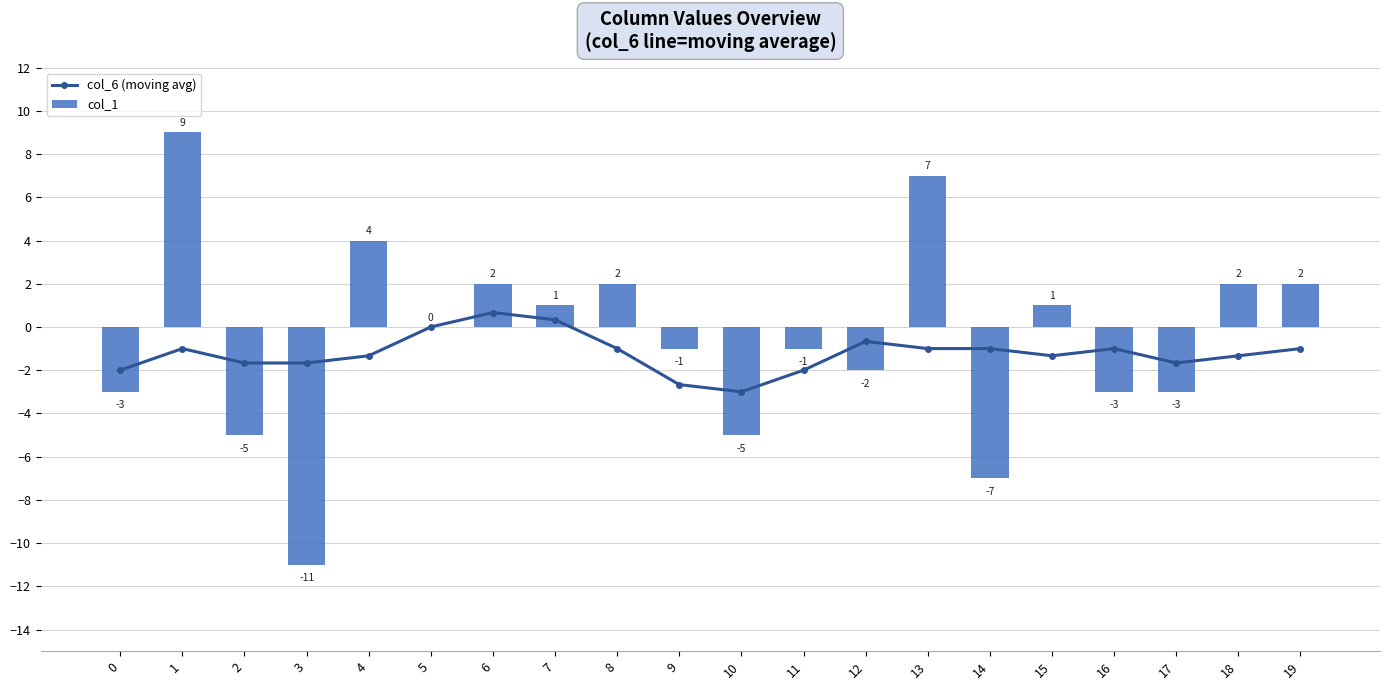

Which category has the lowest value across all series?

3